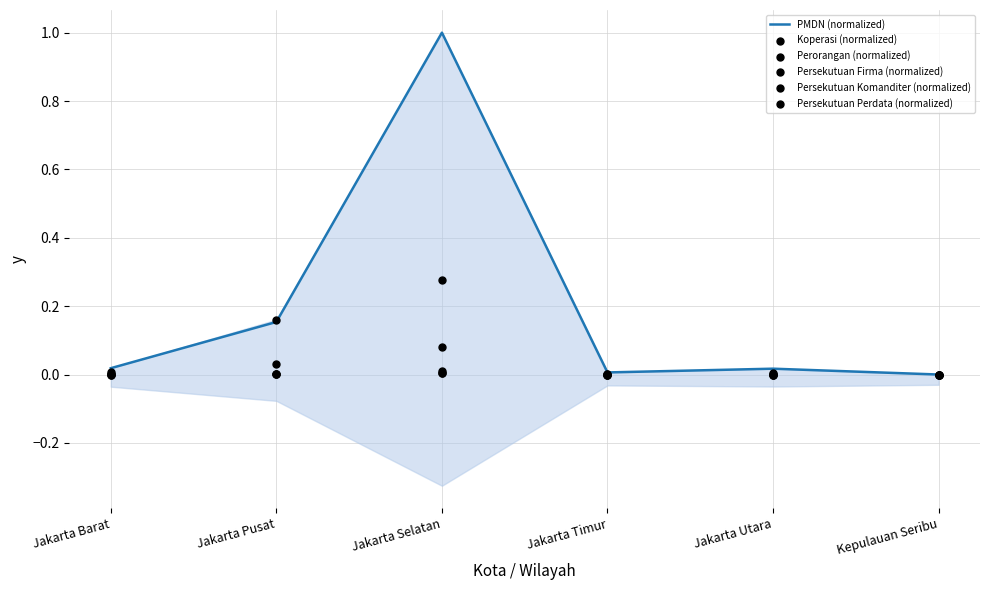

Which series reaches the maximum Y coordinate?

PMDN (normalized)